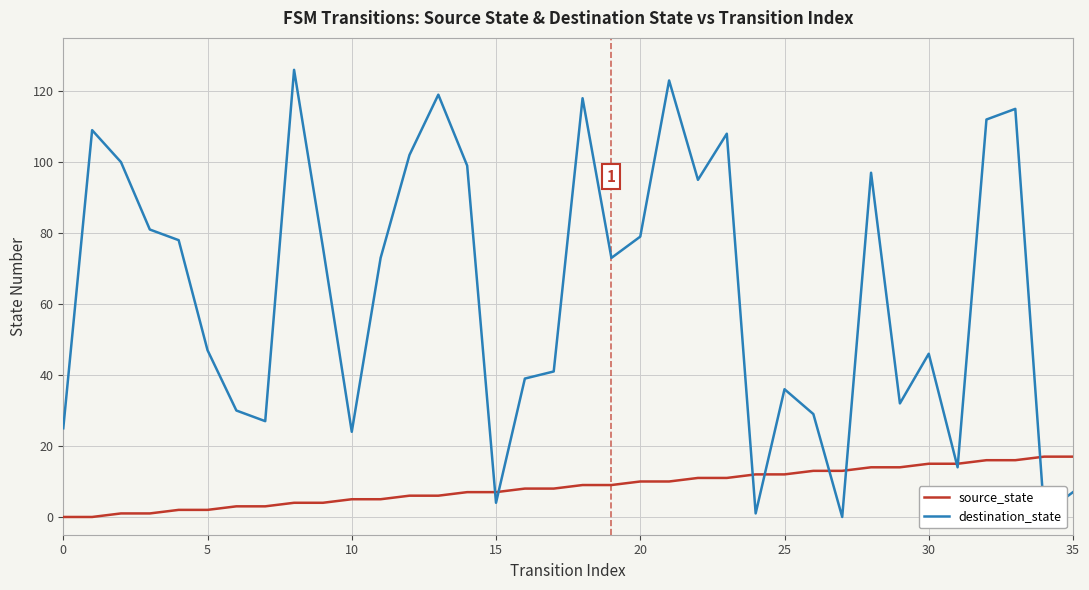

In destination_state, how many points are lower than both neighbors (excluding endpoints)?

10